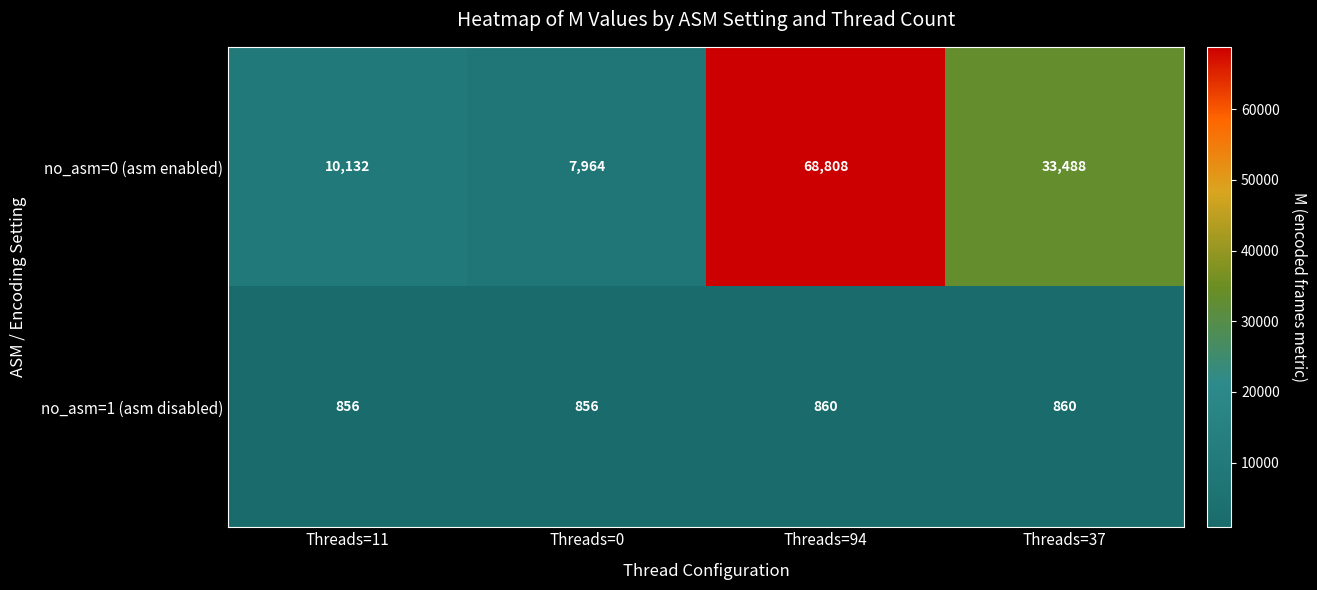

What is the difference between the maximum and minimum values in the no_asm=0 (asm enabled) series?

60844